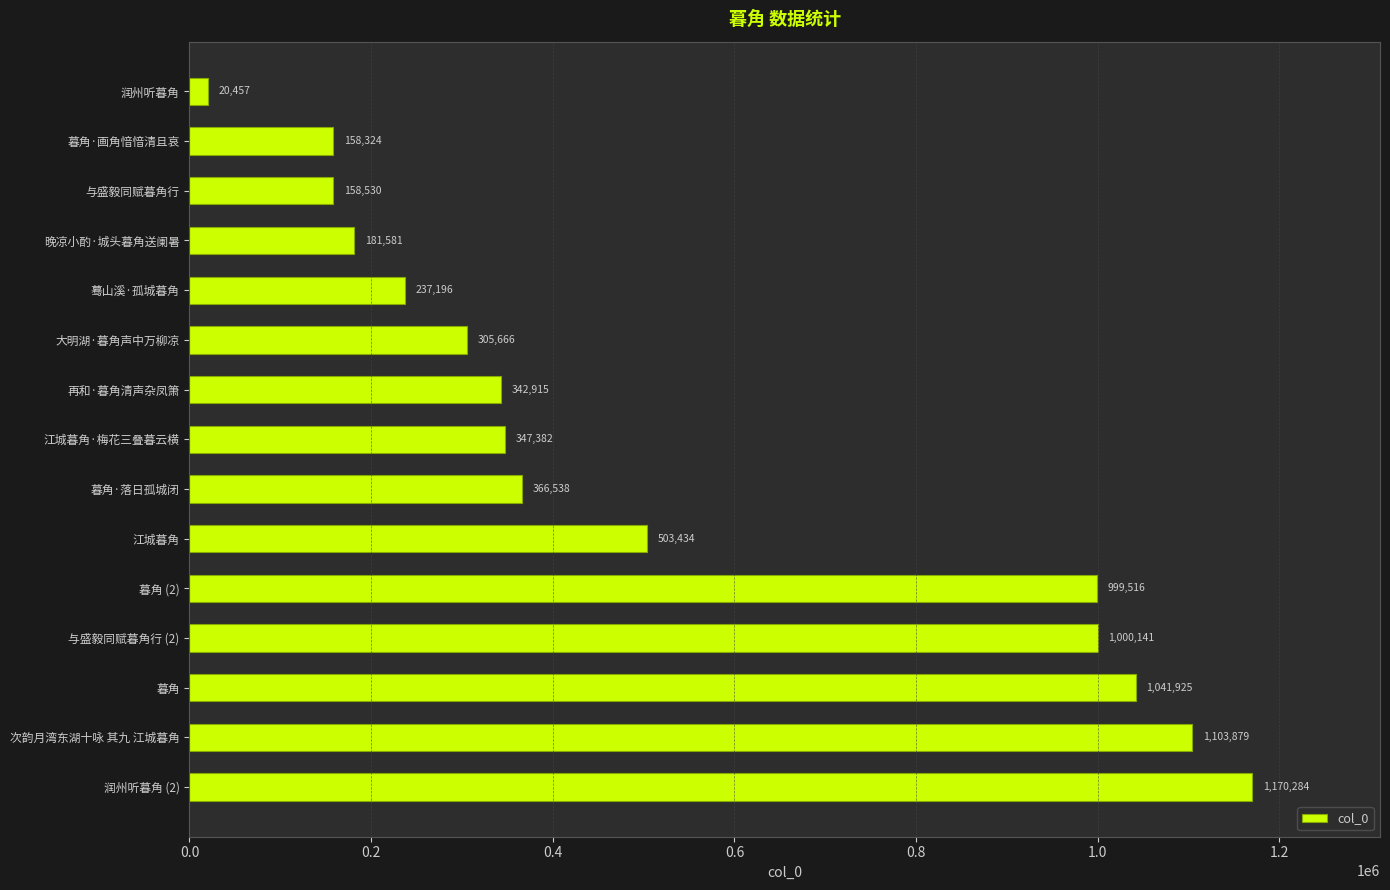

What is the average value?

529185